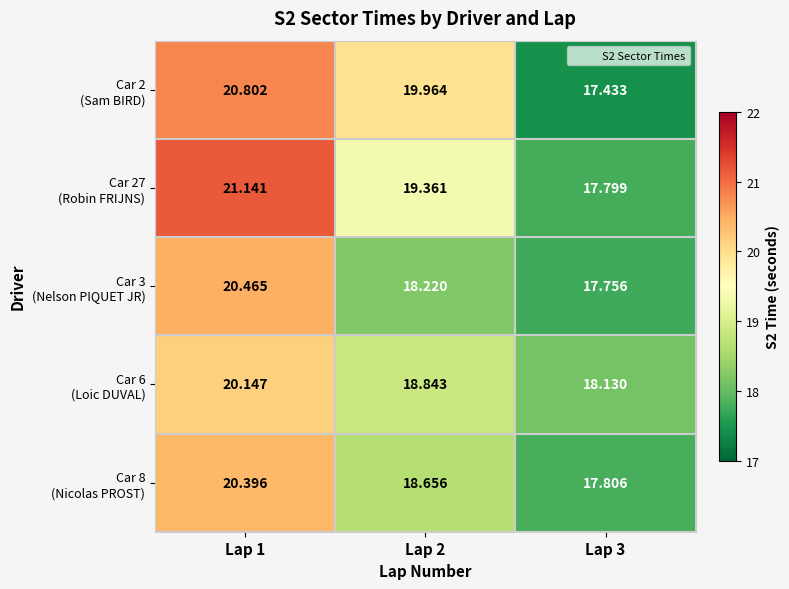

At how many categories does at least one series exceed 20?

1